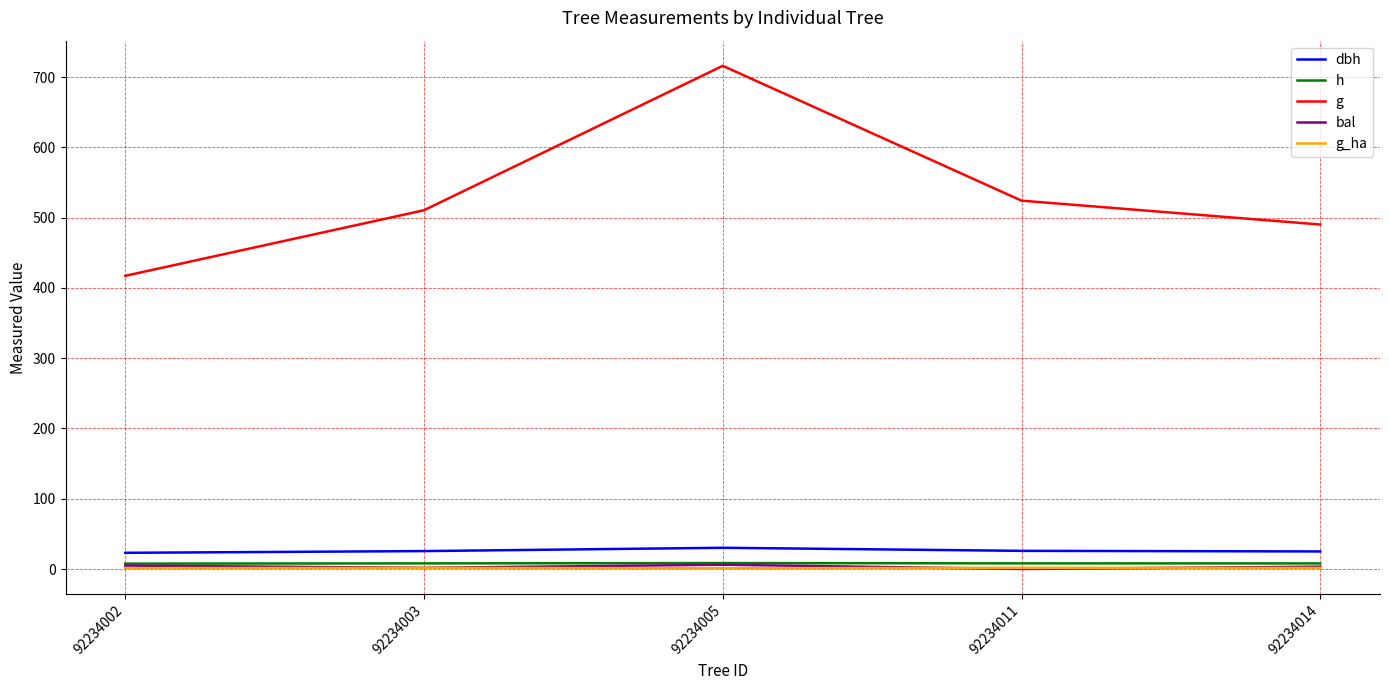

Does the chart display data point markers on the line(s)?

No